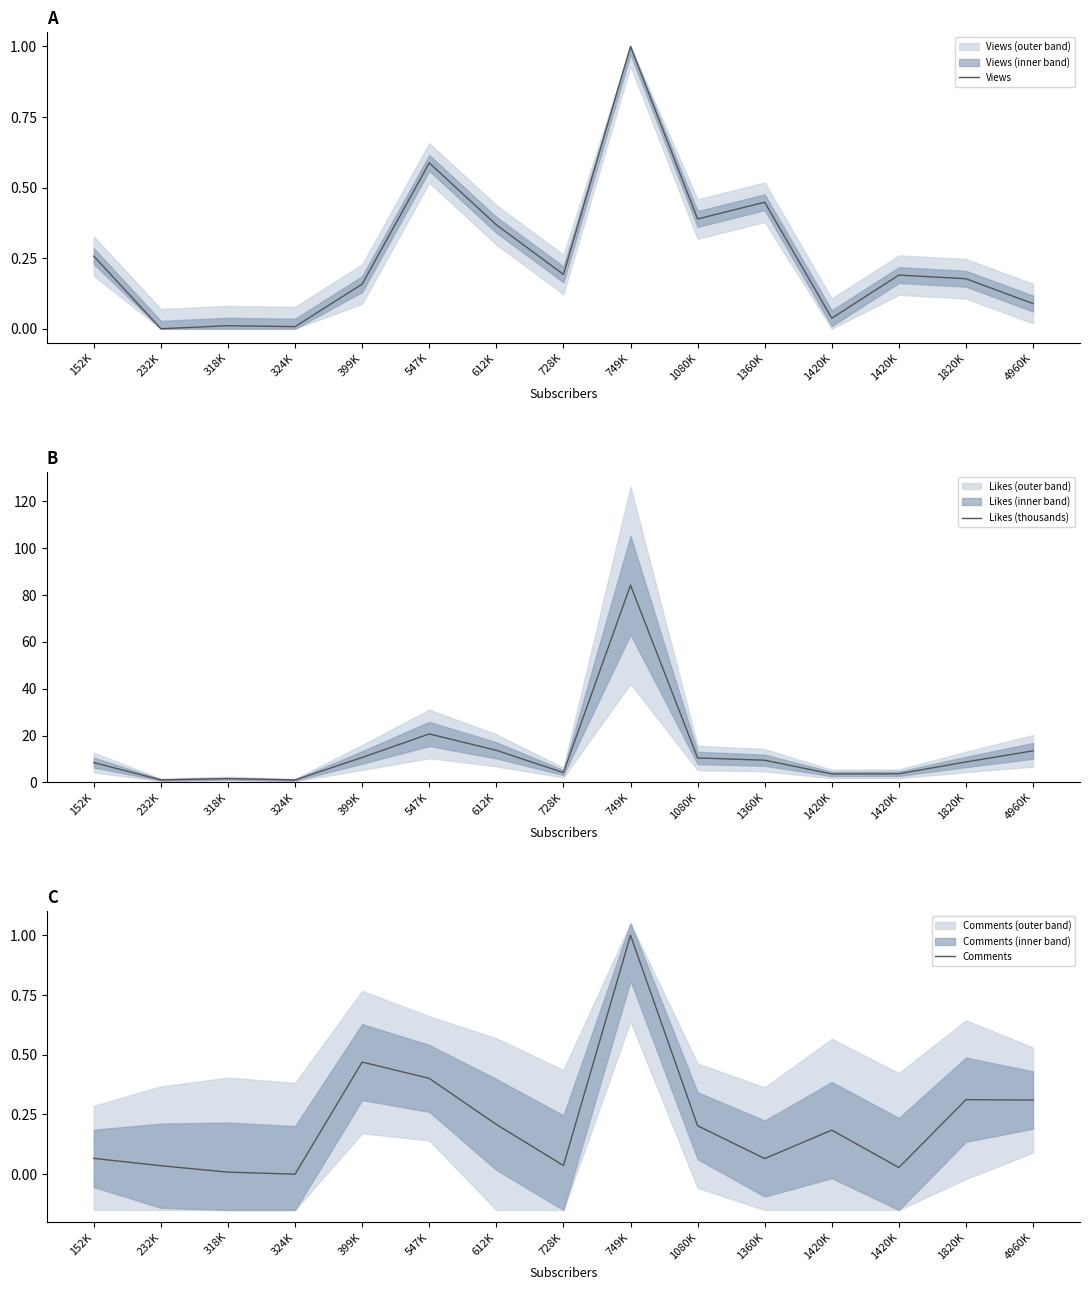

Where do Views and Comments first cross each other?

152K and 232K